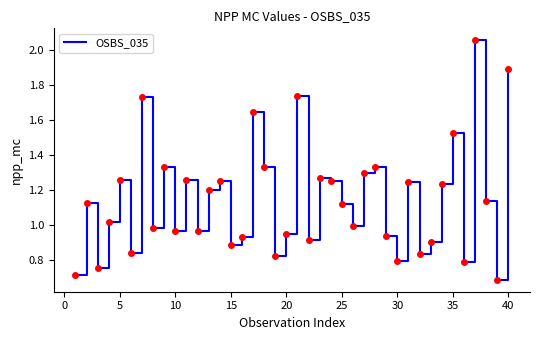

What is the difference between the maximum and minimum values?

1.4